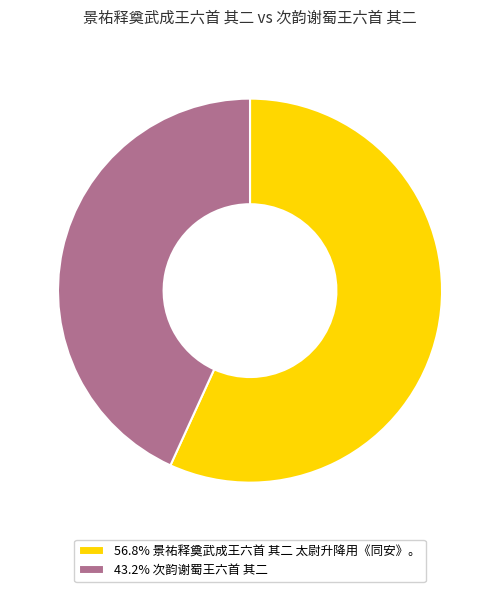

Does 43.2% 次韵谢蜀王六首 其二 represent more than half of the total?

No